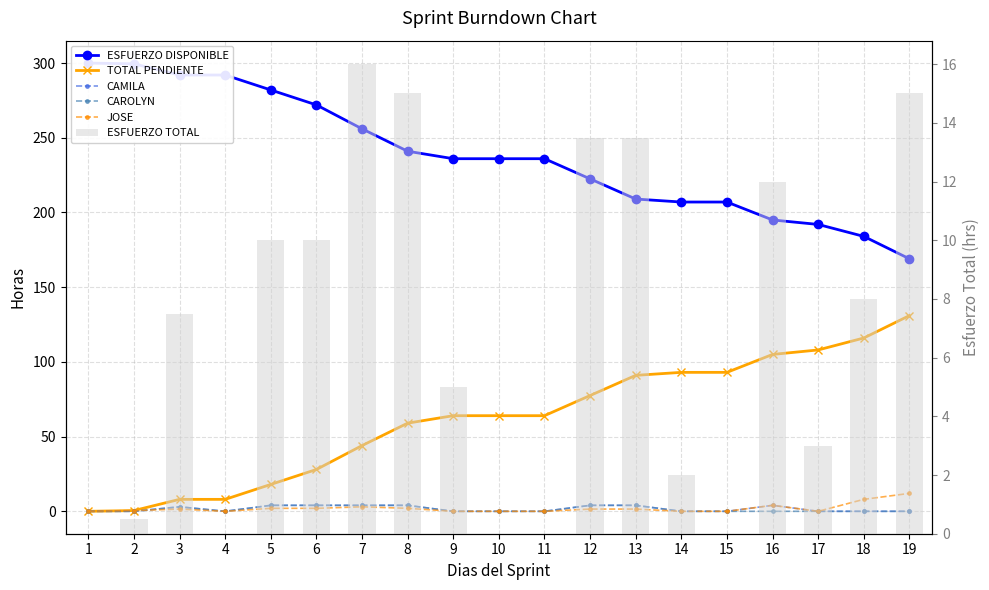

How many distinct data groups are displayed?

6